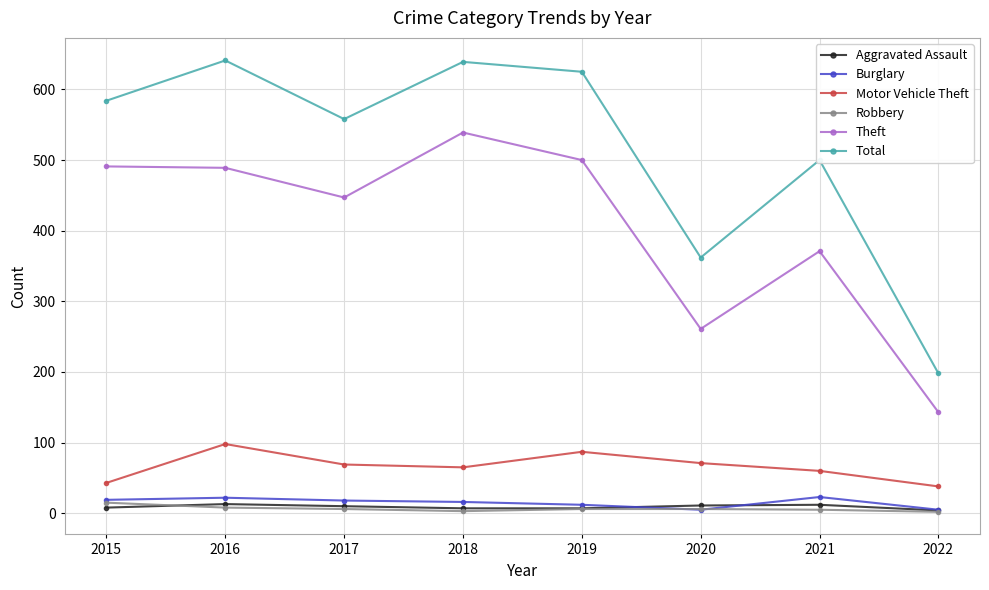

Does the chart have visible grid lines?

Yes